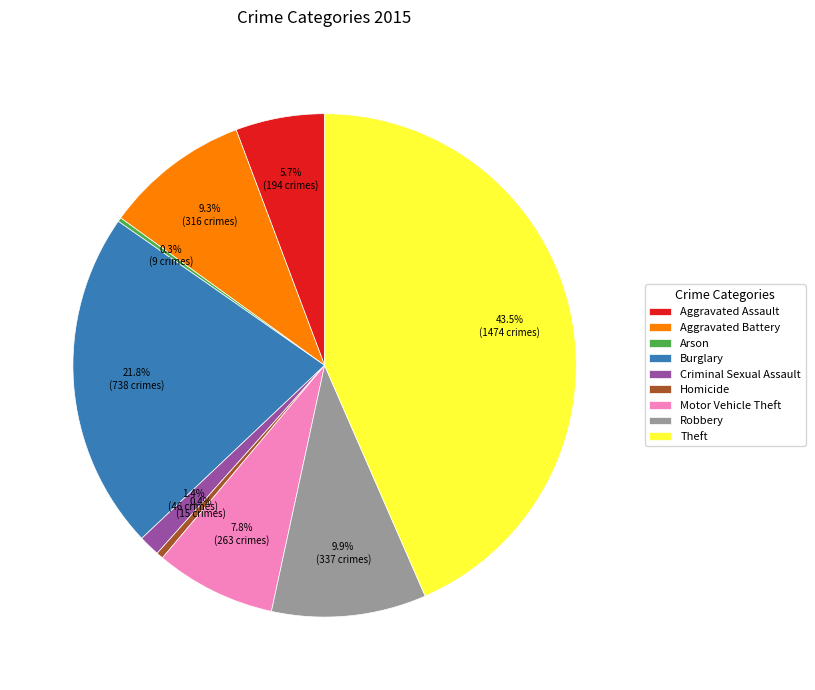

Between Homicide and Aggravated Battery, which is larger?

Aggravated Battery